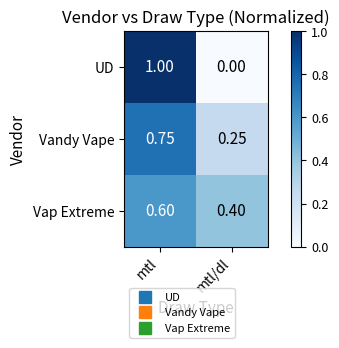

Is the value of UD at mtl/dl greater than the value of Vandy Vape at mtl?

No